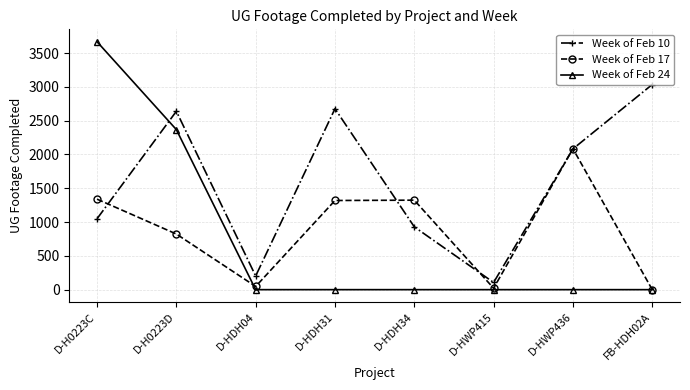

Is the value of Week of Feb 24 at D-H0223C greater than the value of Week of Feb 17 at FB-HDH02A?

Yes